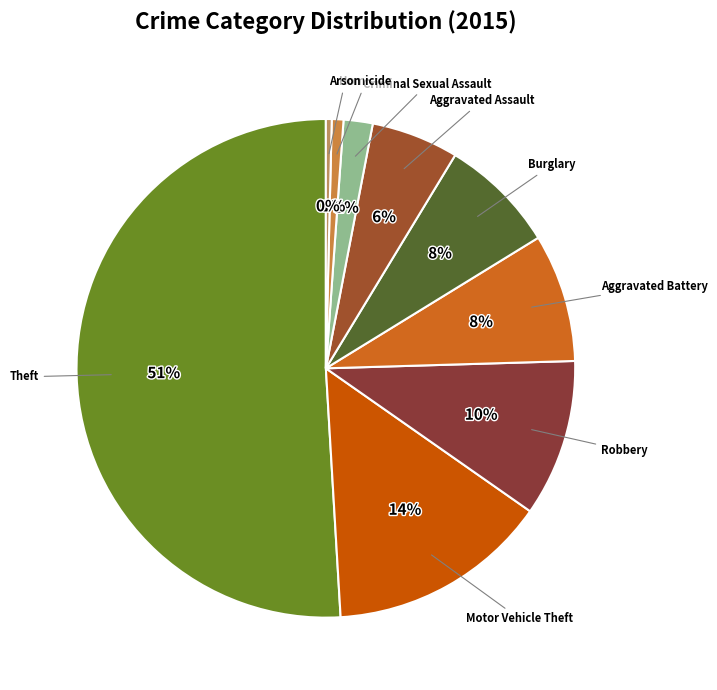

Is the sum of Burglary and Robbery greater than half?

No